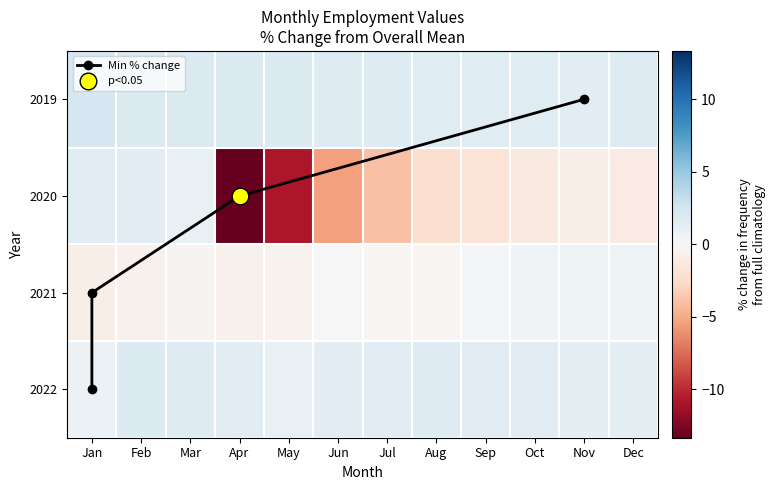

Rank the categories by 2019 value from lowest to highest.

Nov, Aug, Sep, Oct, Jul, Jun, Dec, May, Mar, Apr, Feb, Jan